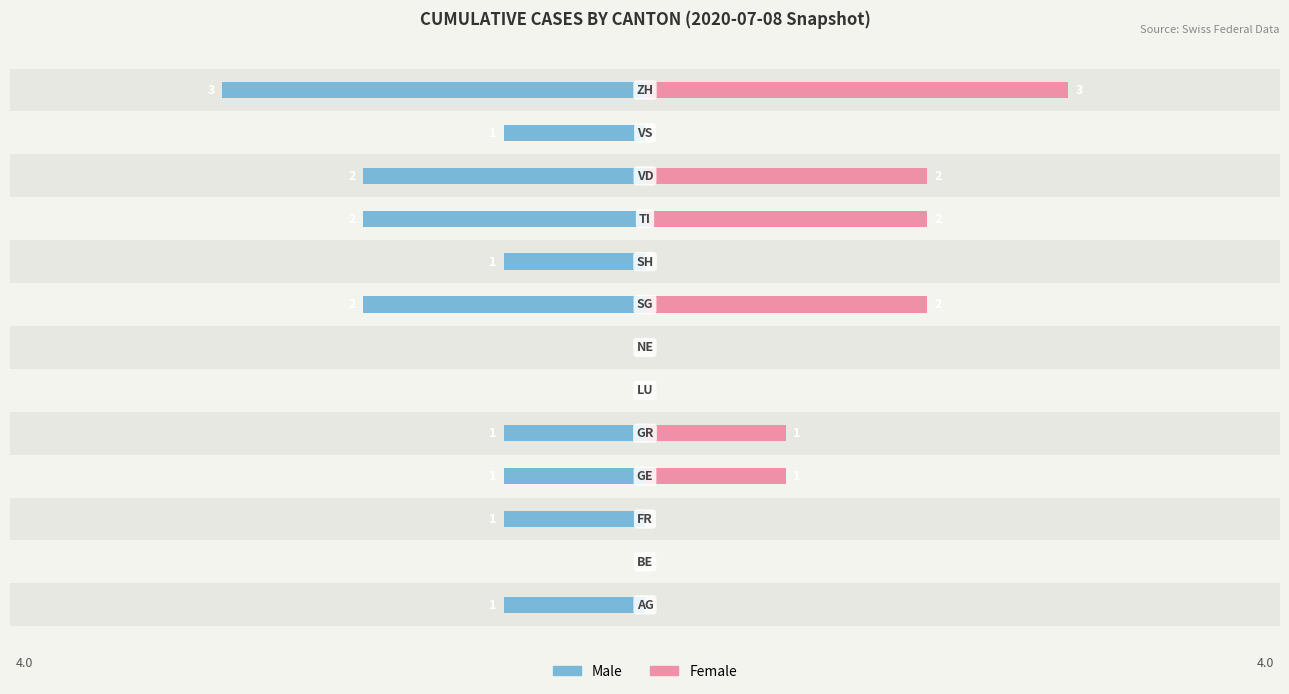

The value of Female at 11 is 1. True or false?

False